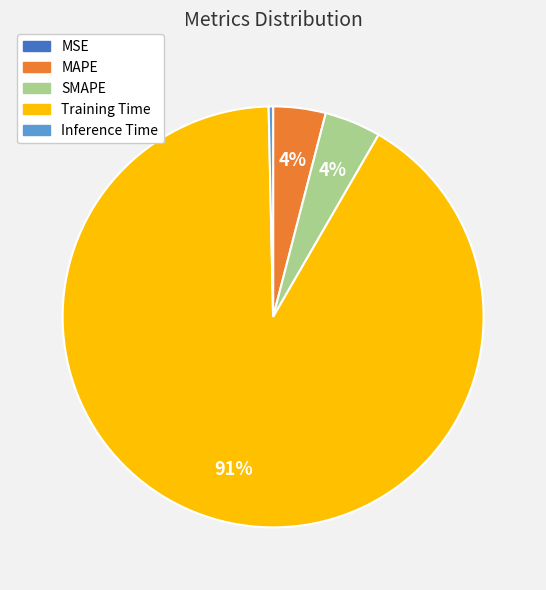

What percentage is the SMAPE slice, to the nearest percent?

4%